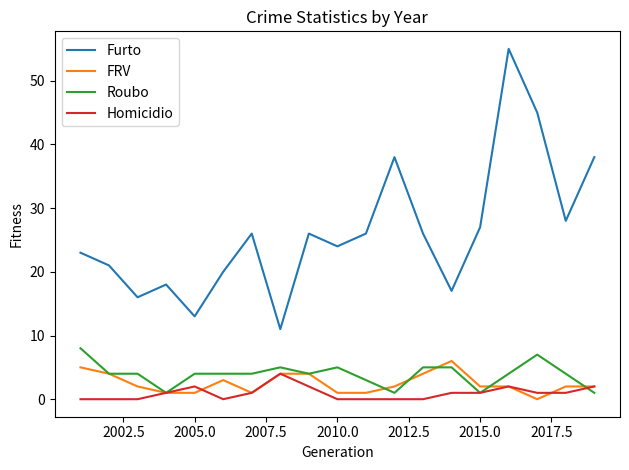

True or false: Furto and FRV intersect in this chart.

False